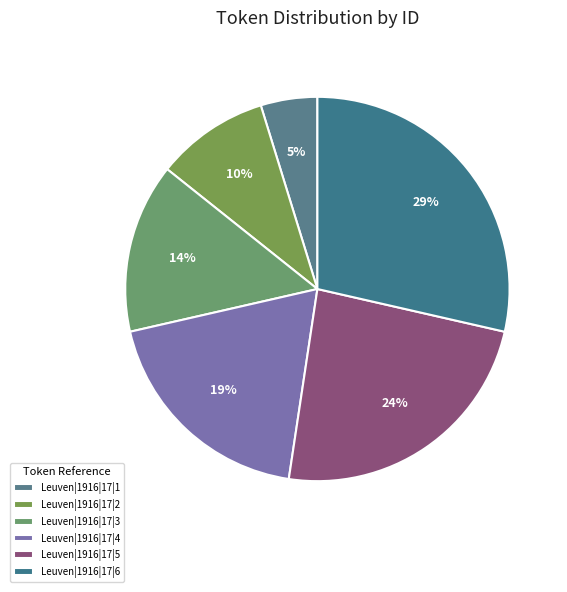

To the nearest percent, what percentage of the pie is Leuven|1916|17|6?

29%